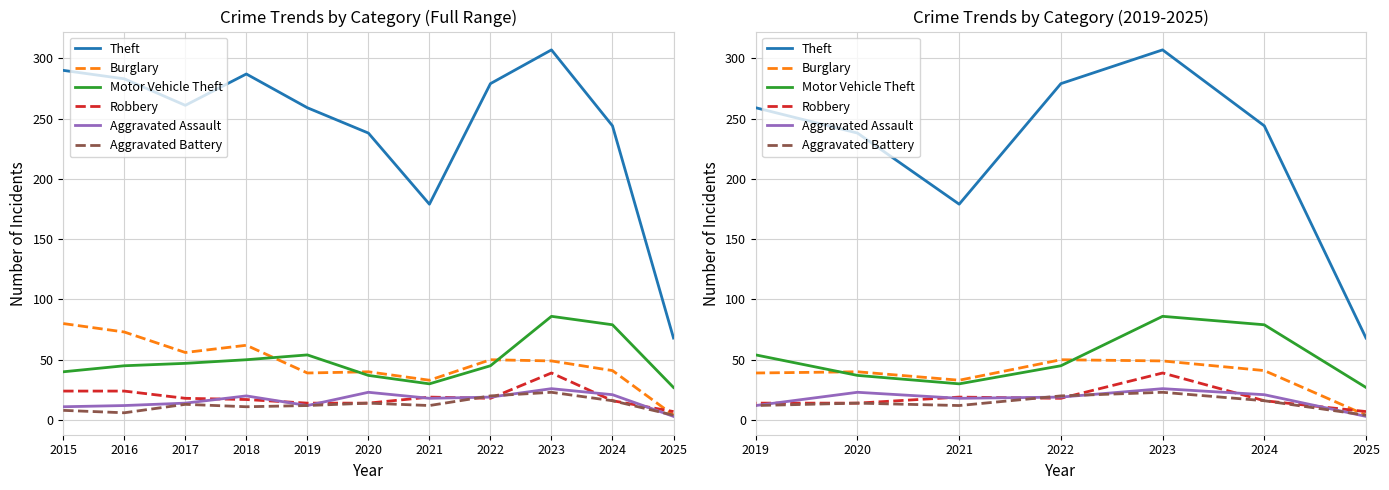

Reading left to right, transcribe all the data shown in this chart.

Theft: 2015=290	2016=283	2017=261	2018=287	2019=259	2020=238	2021=179	2022=279	2023=307	2024=244	2025=68
Burglary: 2015=80	2016=73	2017=56	2018=62	2019=39	2020=40	2021=33	2022=50	2023=49	2024=41	2025=4
Motor Vehicle Theft: 2015=40	2016=45	2017=47	2018=50	2019=54	2020=37	2021=30	2022=45	2023=86	2024=79	2025=27
Robbery: 2015=24	2016=24	2017=18	2018=17	2019=14	2020=14	2021=19	2022=18	2023=39	2024=16	2025=7
Aggravated Assault: 2015=11	2016=12	2017=14	2018=20	2019=12	2020=23	2021=18	2022=19	2023=26	2024=21	2025=3
Aggravated Battery: 2015=8	2016=6	2017=13	2018=11	2019=12	2020=14	2021=12	2022=20	2023=23	2024=16	2025=4